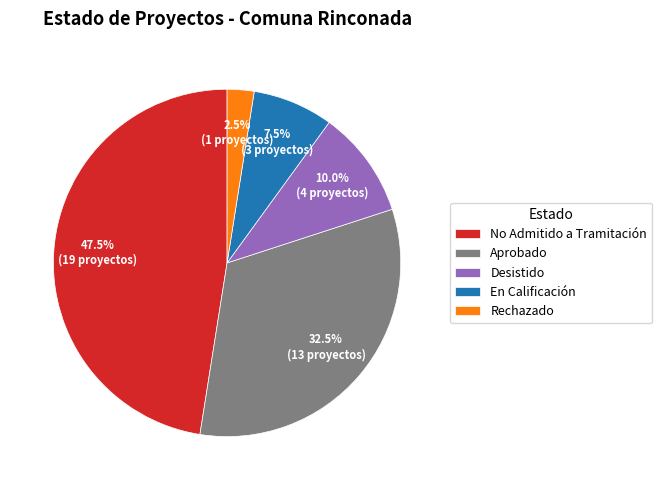

Rank the categories by value from lowest to highest.

Rechazado, En Calificación, Desistido, Aprobado, No Admitido a Tramitación